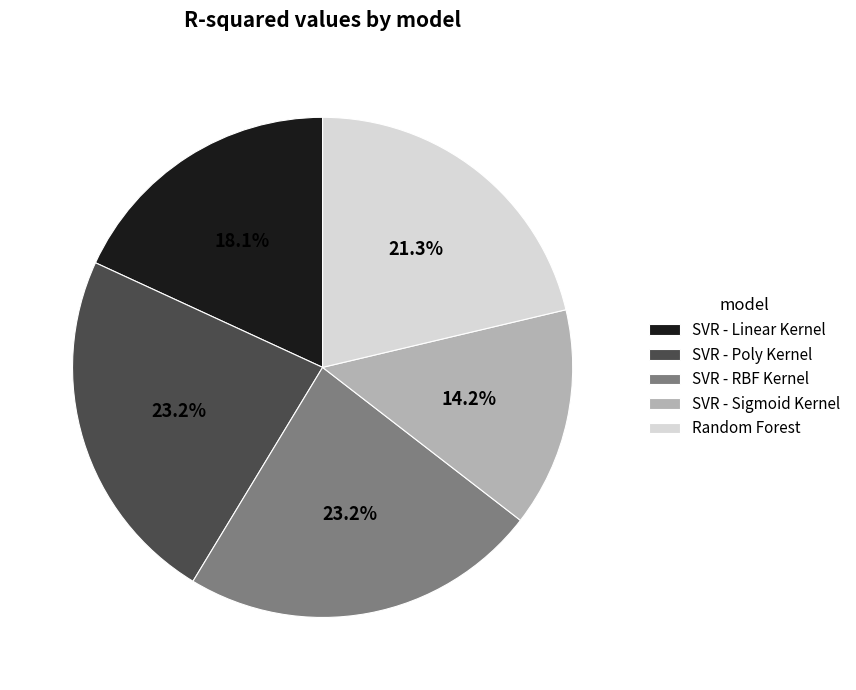

What percentage is NOT represented by SVR - Linear Kernel?

81.9%